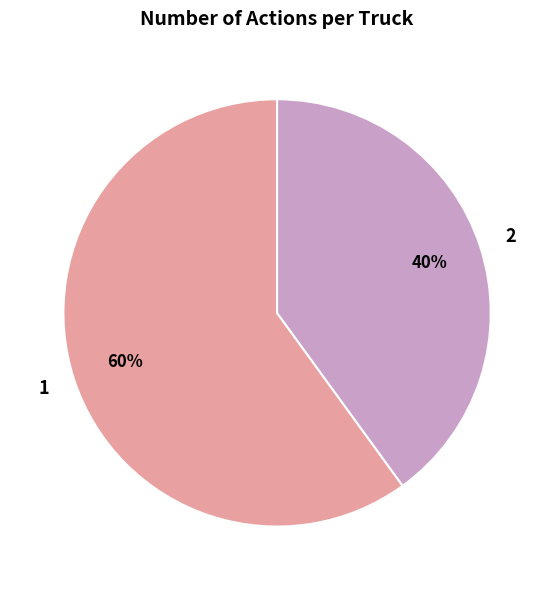

True or false: 2 accounts for 40% of the total.

True